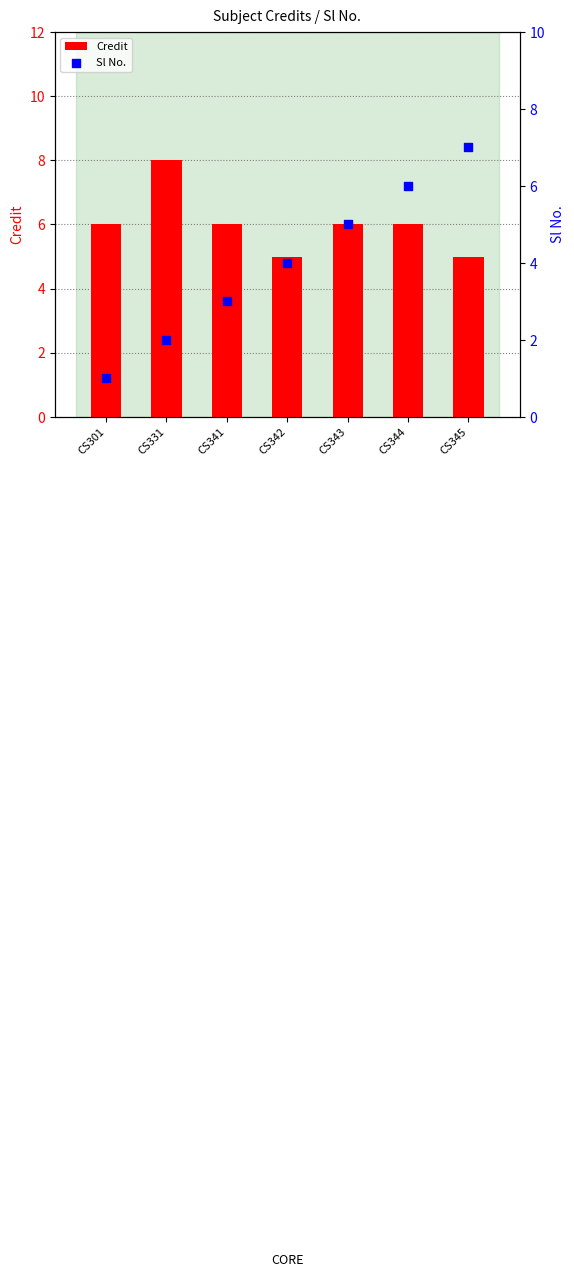

Is the value of Credit at CS343 greater than the value of Sl No. at CS342?

Yes